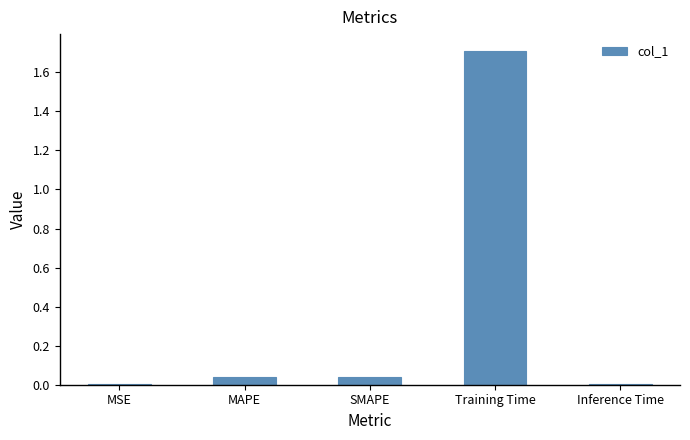

Are the bars horizontal?

No